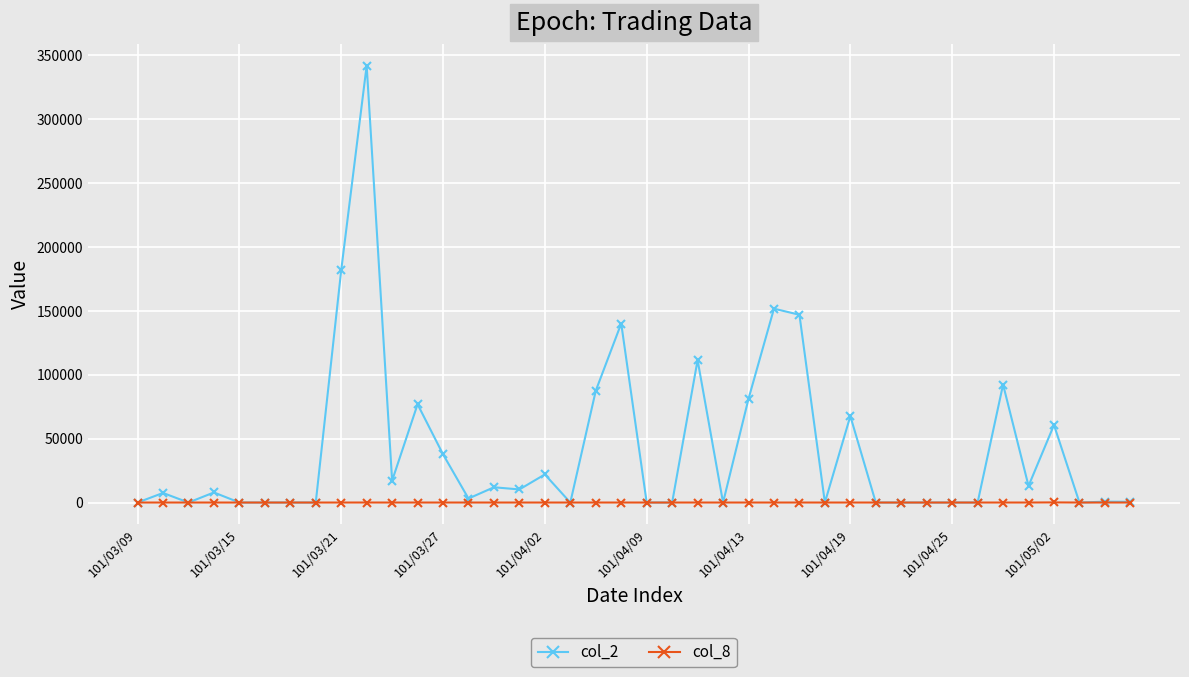

How many categories are shown in the chart?

40